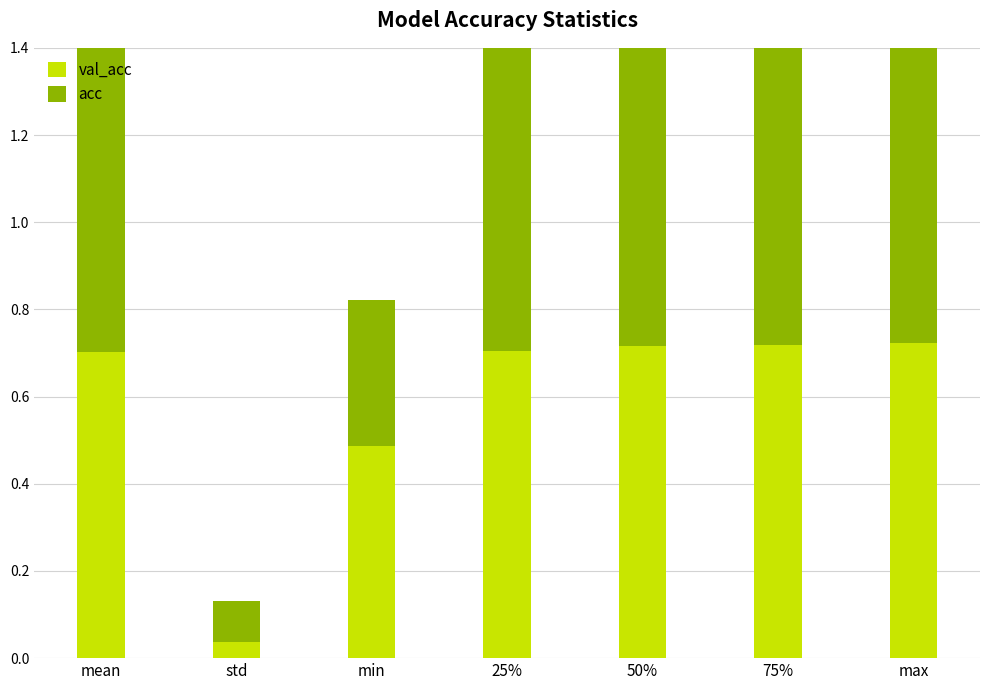

Which series has the widest spread of values?

acc